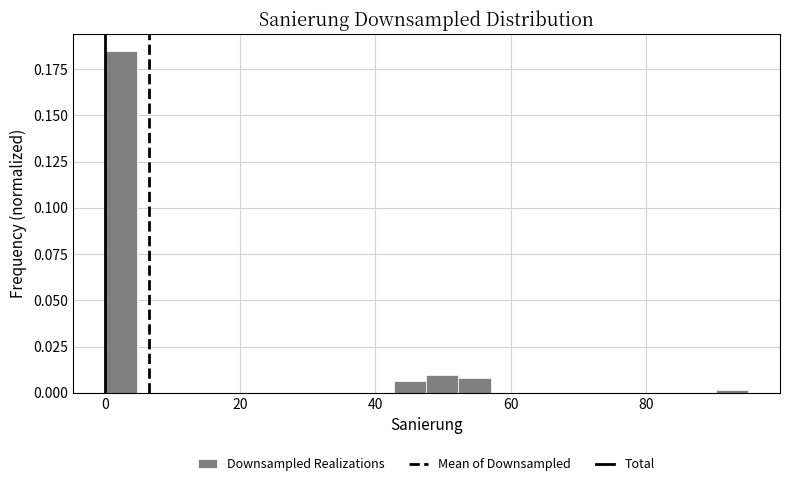

Read against the x-axis, roughly where is the centre of the tallest bar?

2